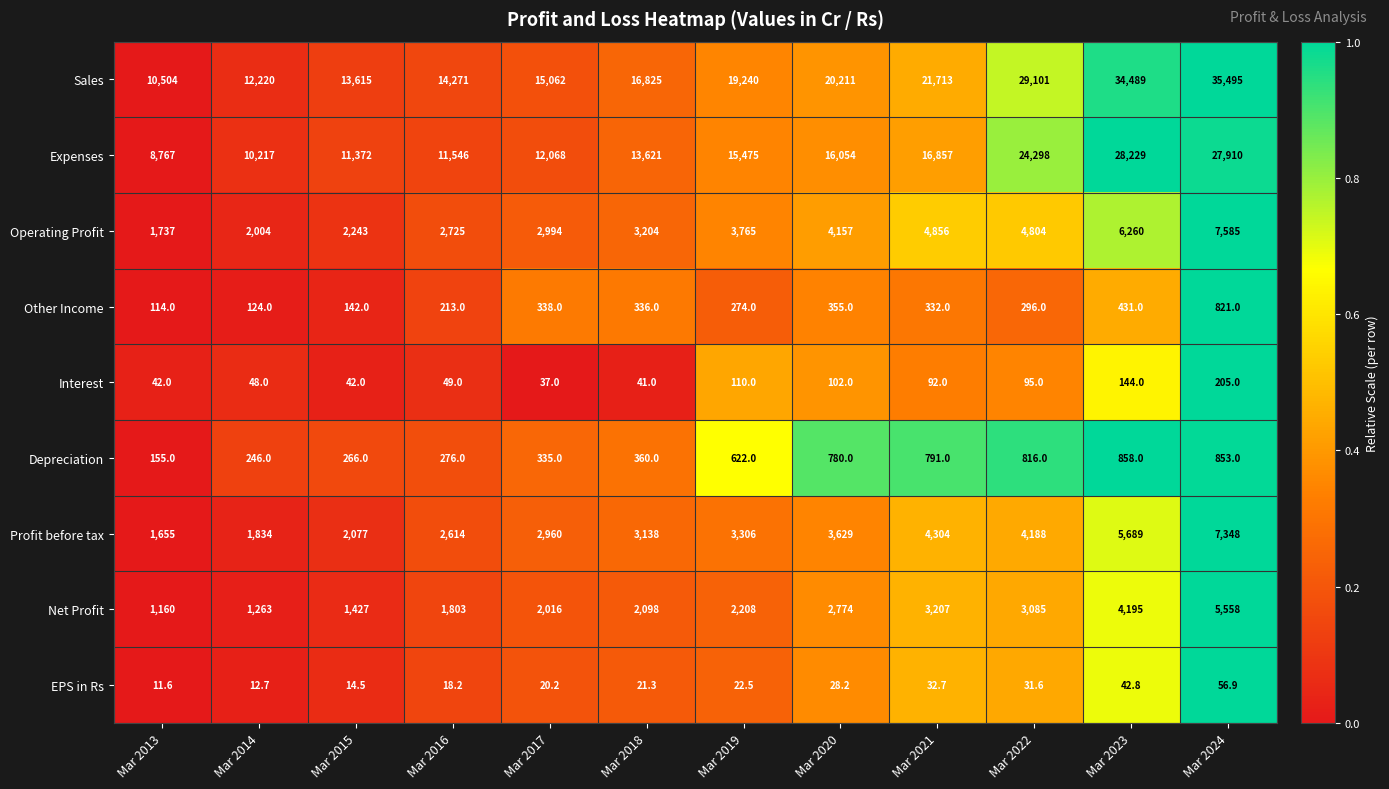

The value of Other Income at Mar 2014 is 168.9. True or false?

False